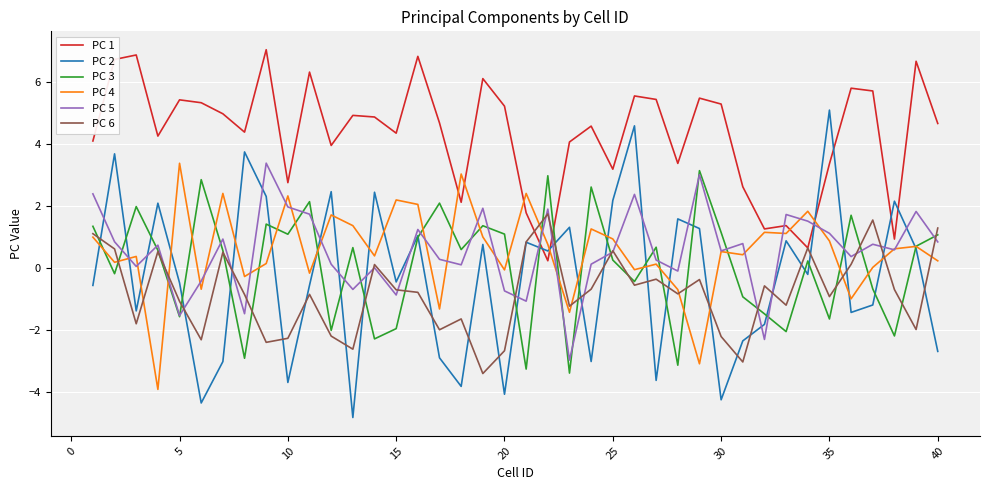

What is the lowest value of the PC 2 series?

-4.8